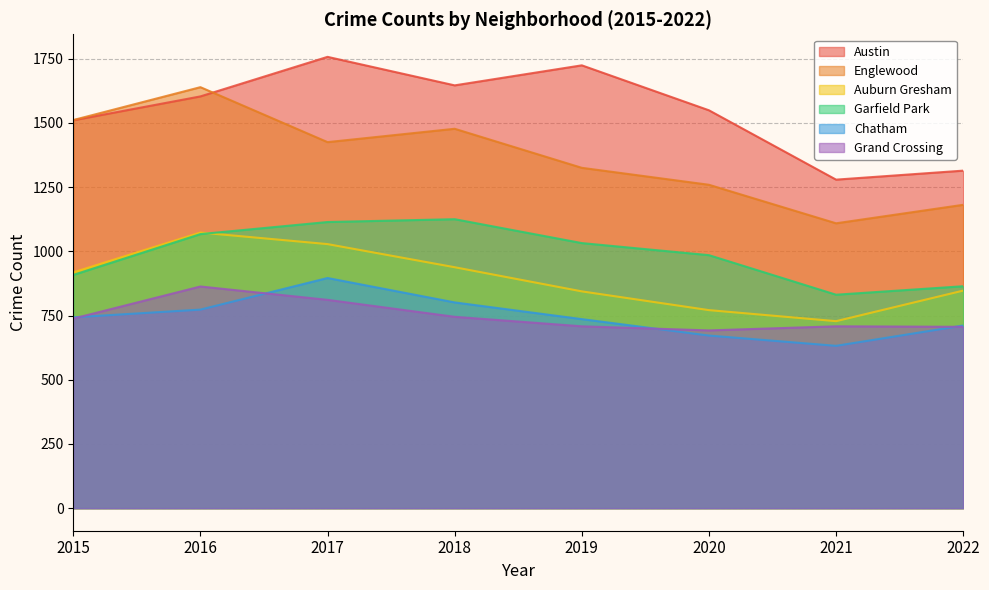

Between 2017 and 2020, which series saw the biggest shift?

Auburn Gresham